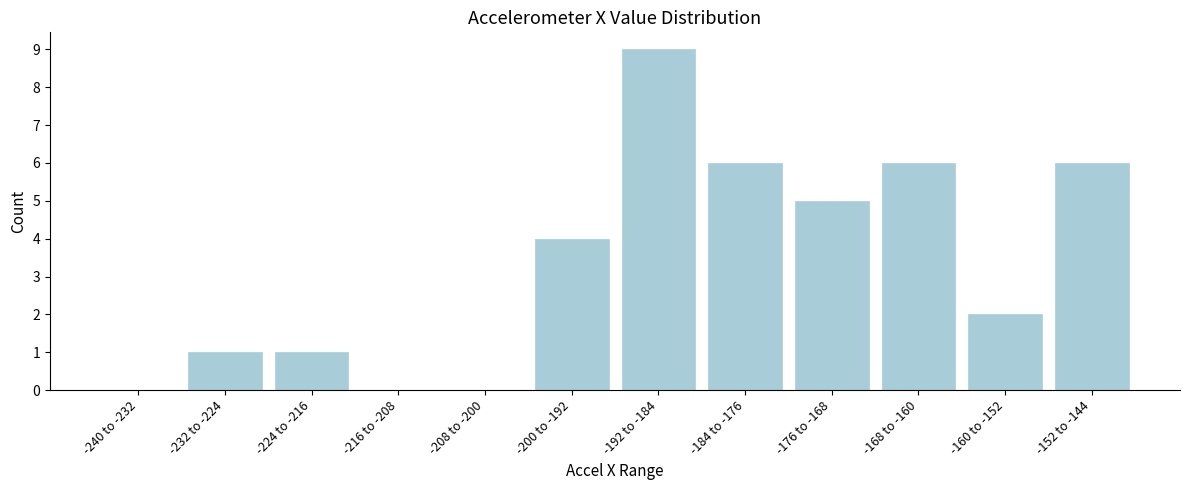

Reading left to right, what are all the values shown in this chart?

-240 to -232=0	-232 to -224=1	-224 to -216=1	-216 to -208=0	-208 to -200=0	-200 to -192=4	-192 to -184=9	-184 to -176=6	-176 to -168=5	-168 to -160=6	-160 to -152=2	-152 to -144=6